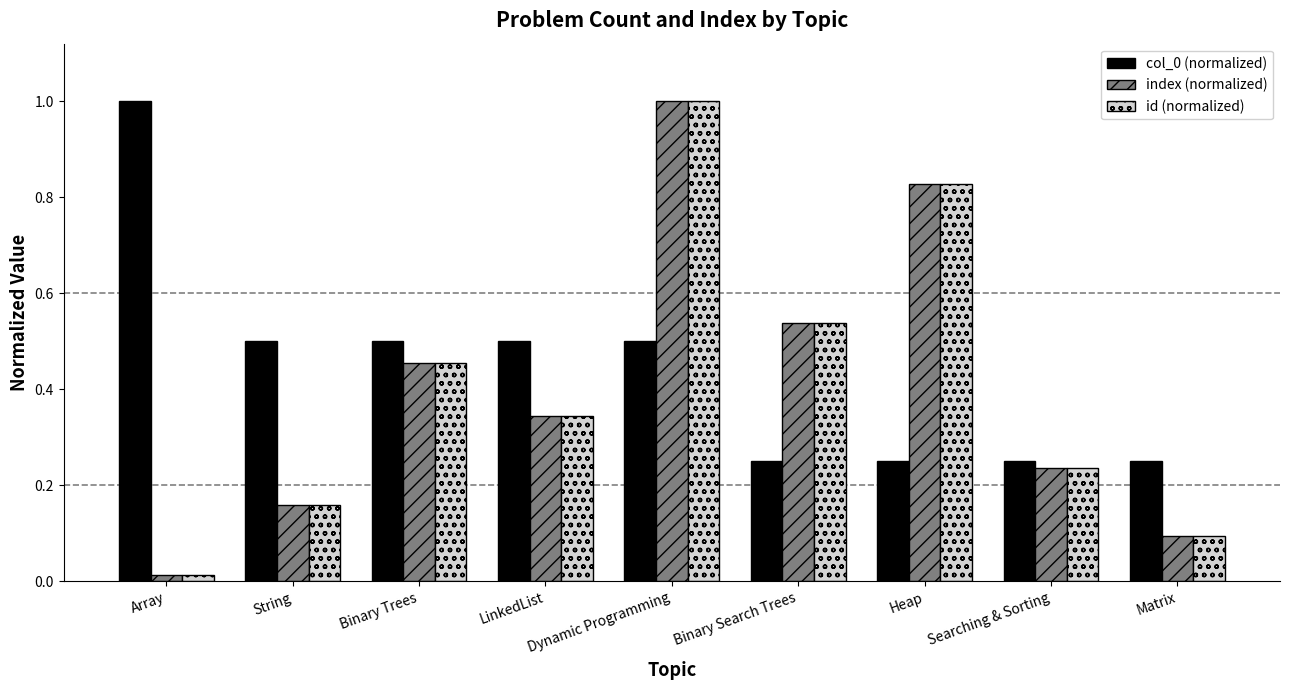

Are the bars horizontal?

No